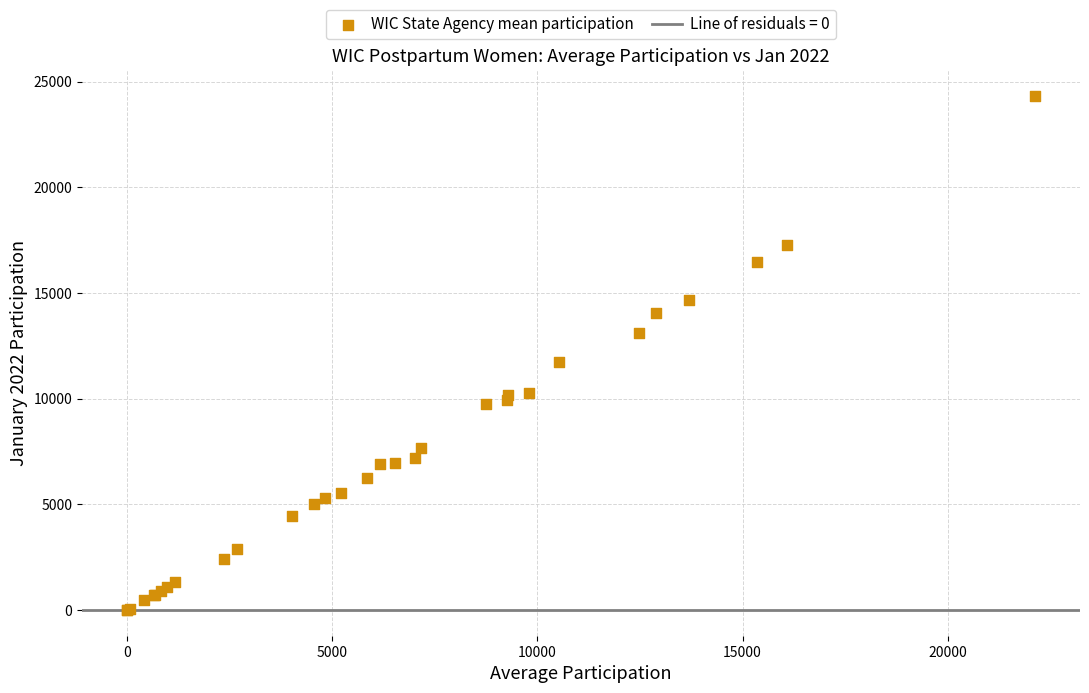

What Y value in the scatter plot is closest to 12165?

11720